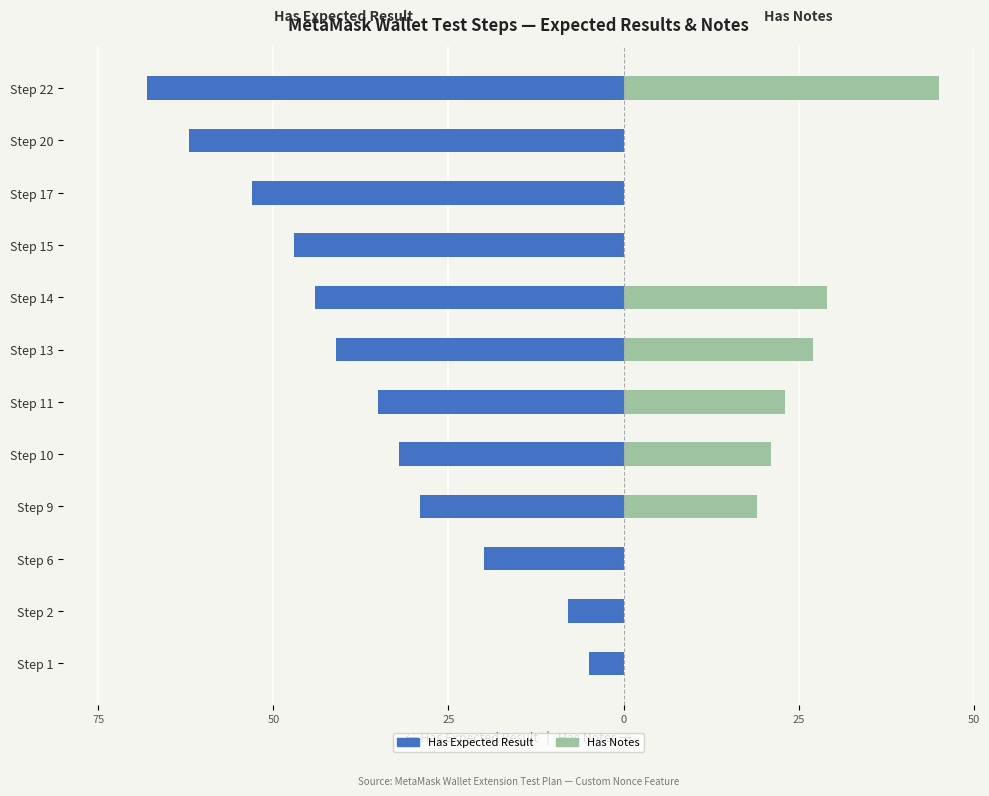

Which series has the largest range (max minus min)?

Has Expected Result